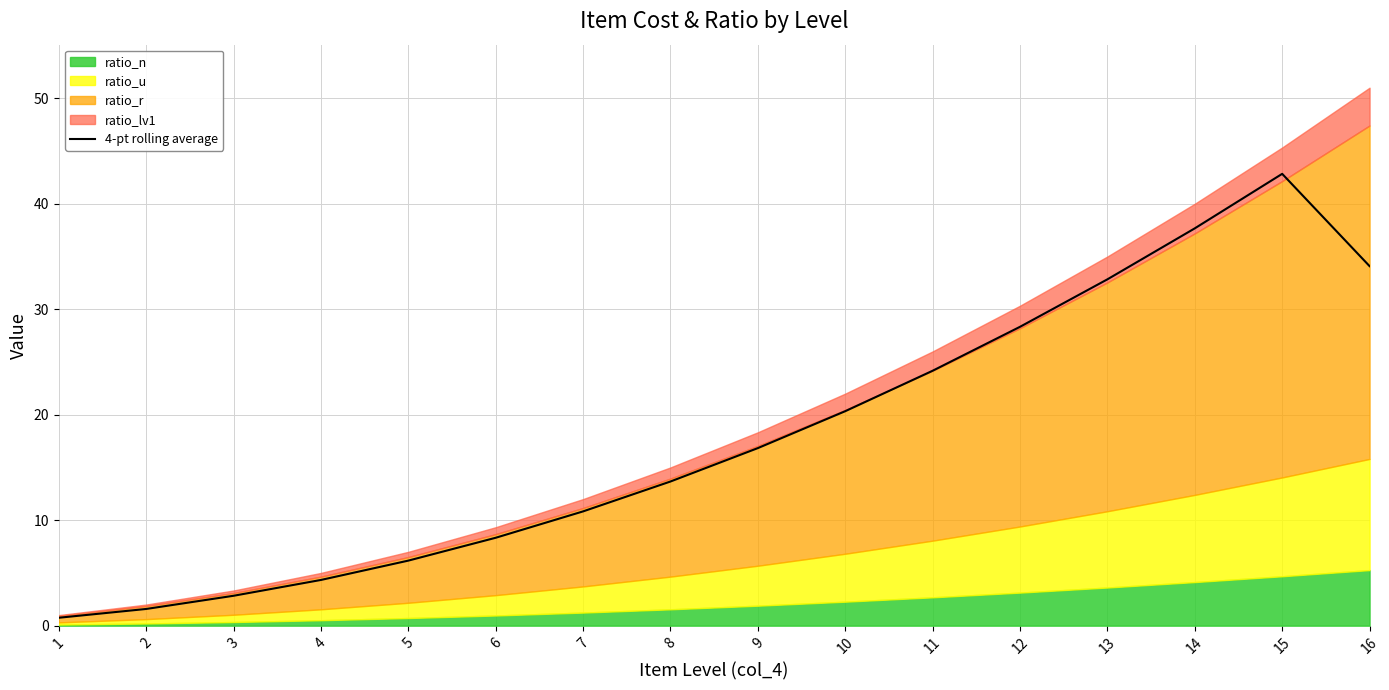

How many points are higher than both their immediate neighbors (excluding endpoints)?

1